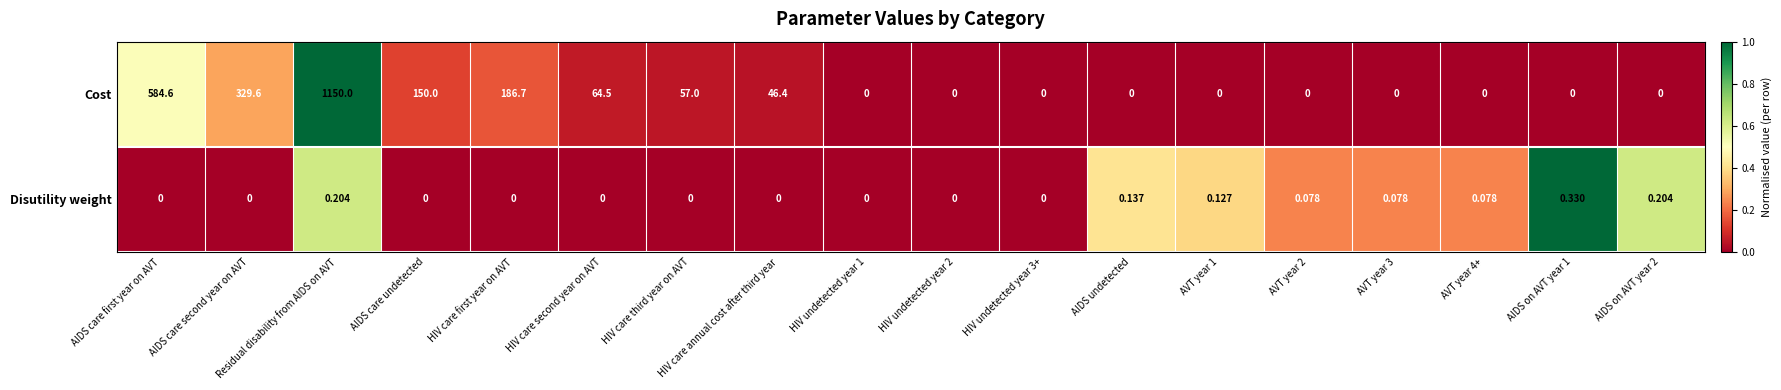

Count the number of categories in the chart.

18